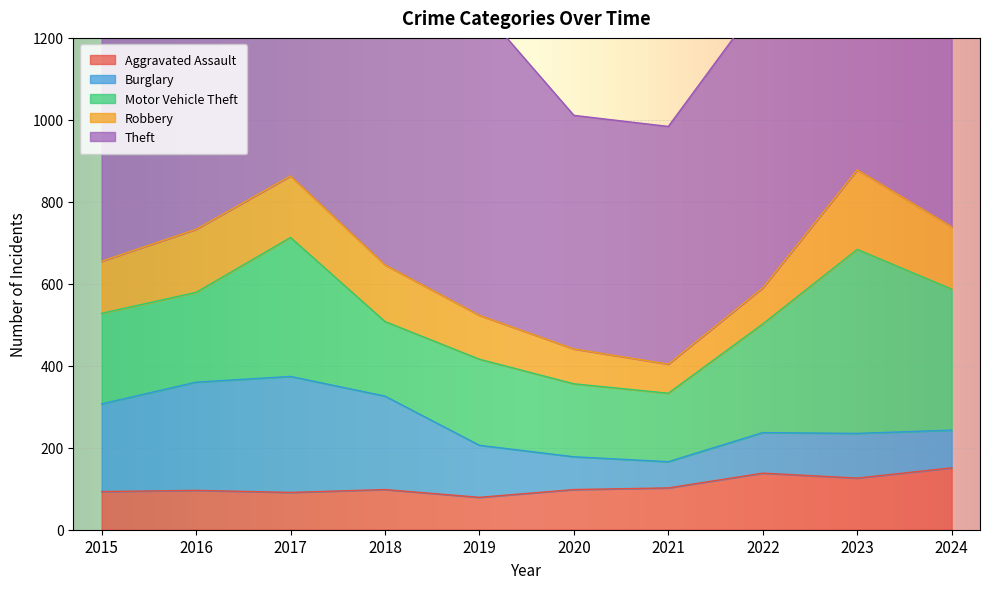

What is the approximate value of Burglary at 2018, to the nearest 10?

230